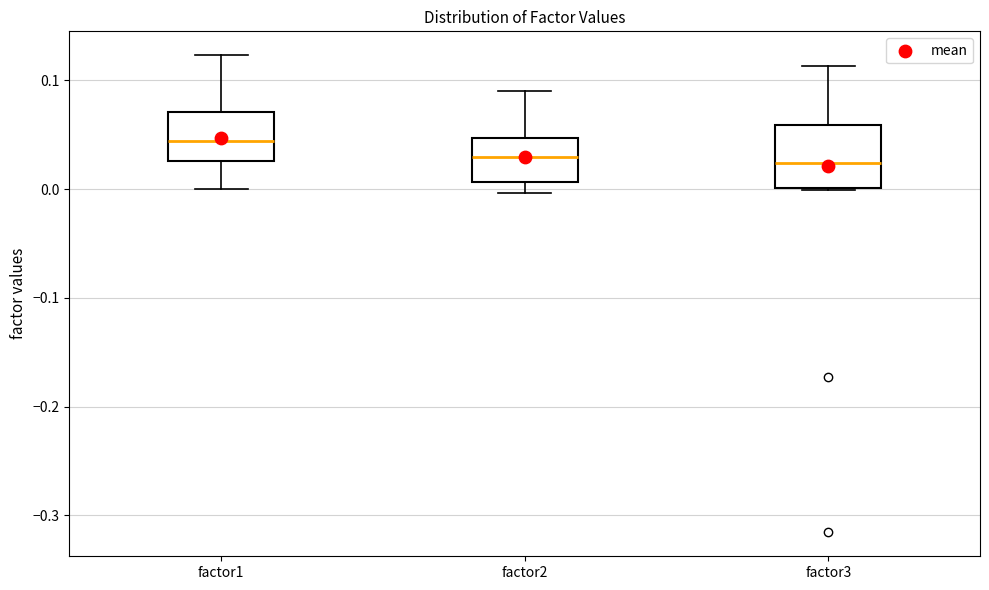

Reading left to right, transcribe this box plot: for each box, give where its median line is, the range the box spans, and where its two whiskers end, as read against the y-axis. The values are not printed on the chart, so give them approximately, as read against the axis.

factor1: median 0.04, box 0.03 to 0.07, whiskers 0.00 to 0.12
factor2: median 0.03, box 0.01 to 0.05, whiskers 0.00 to 0.09
factor3: median 0.02, box 0.00 to 0.06, whiskers 0.00 to 0.11